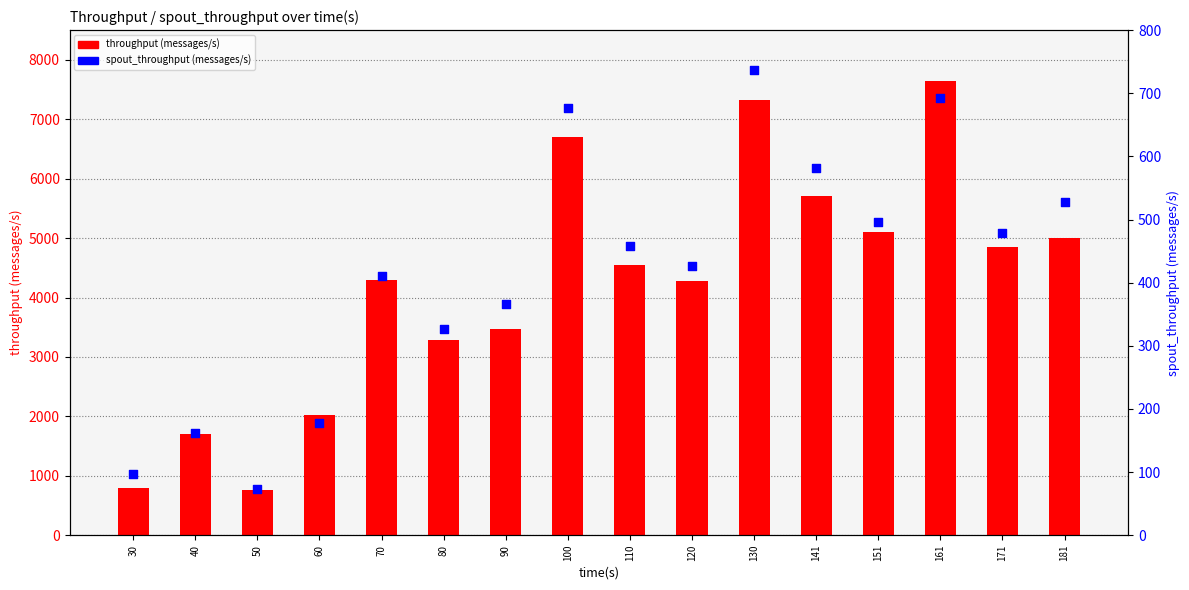

Which series reaches the minimum Y coordinate?

spout_throughput (messages/s)